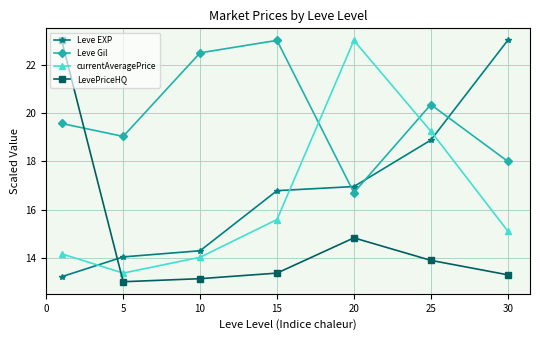

How many data points does each series have?

7